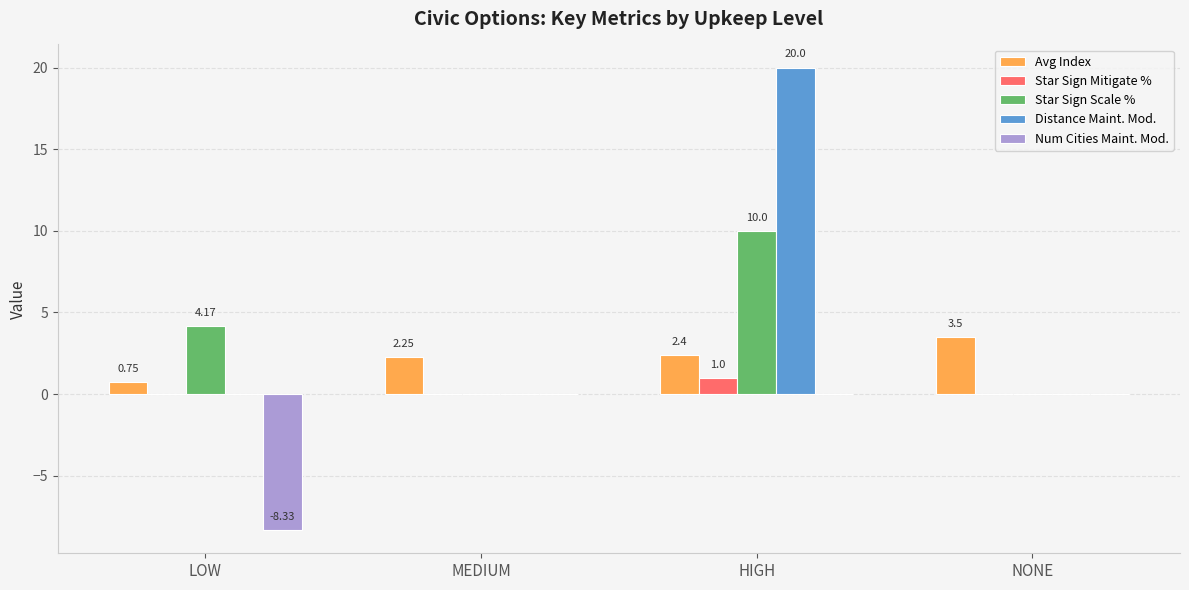

Which series has the largest total across all categories?

Distance Maint. Mod.